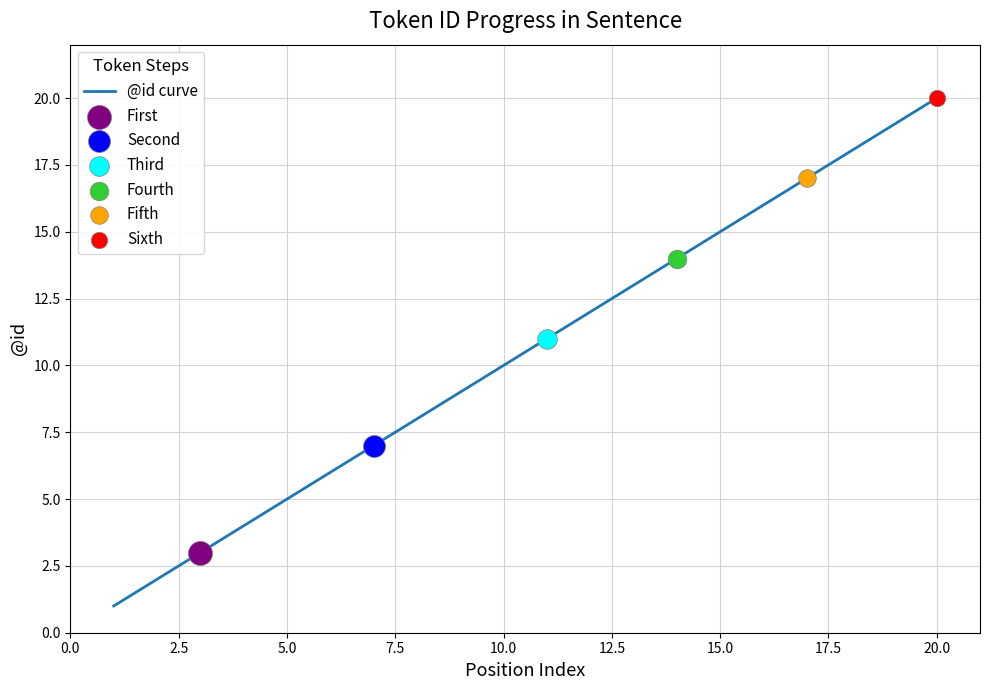

What is the greatest value displayed?

20